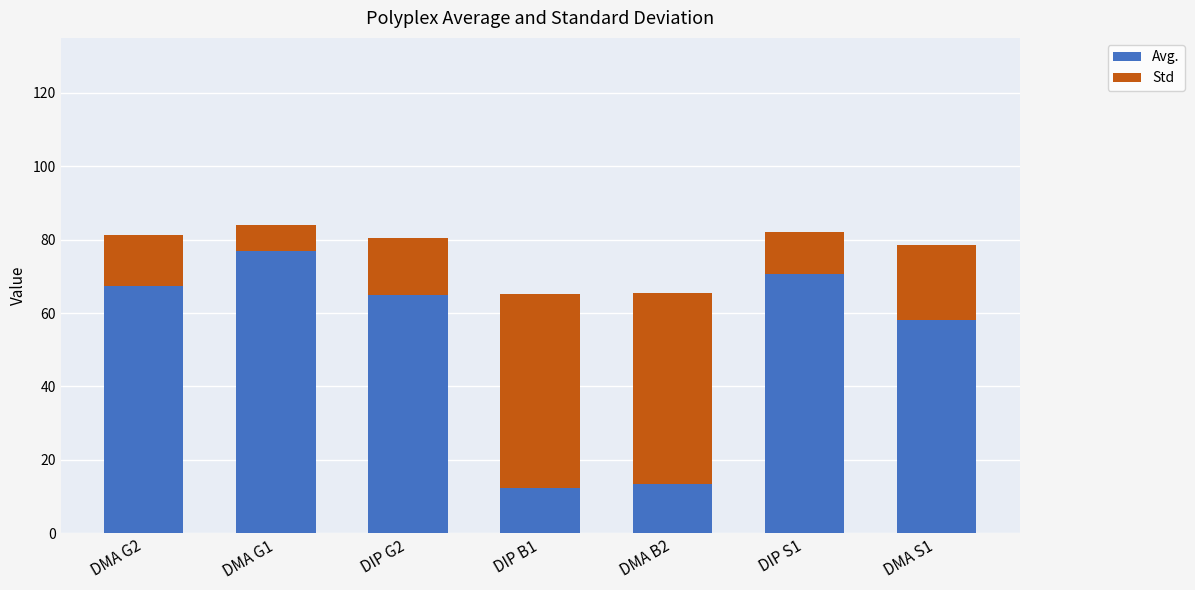

Reading right to left, transcribe the values for Avg..

58.2	70.6	13.3	12.2	64.8	76.8	67.5